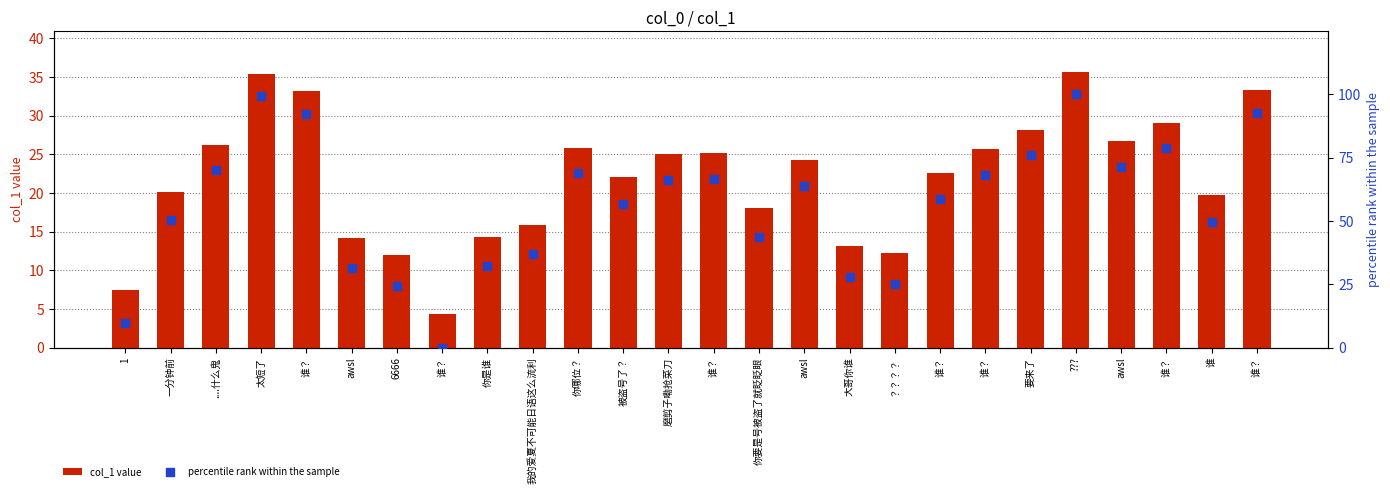

What is the total value across all series at 谁？?

125.3